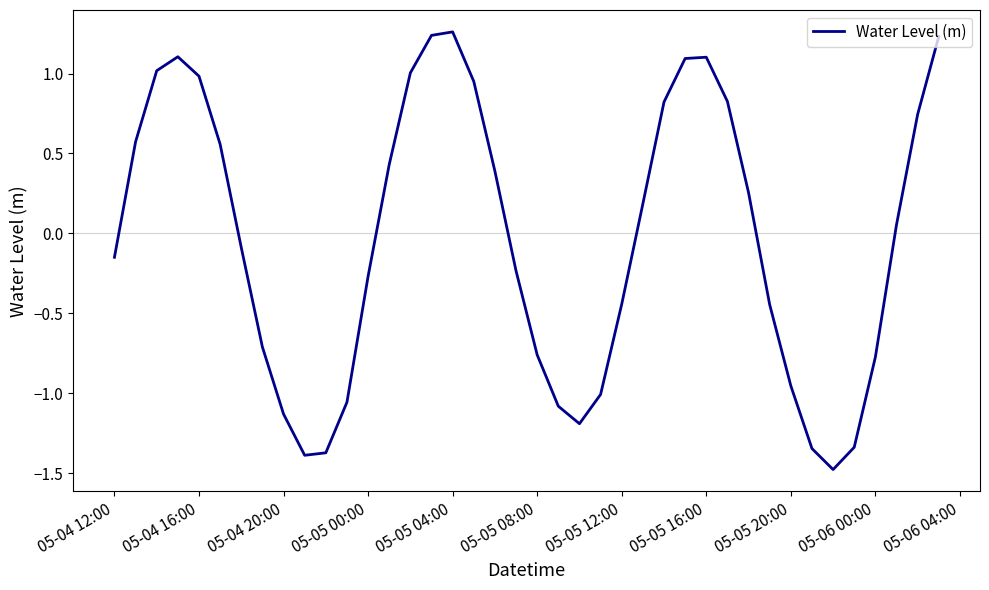

What is the smallest value displayed?

-1.5